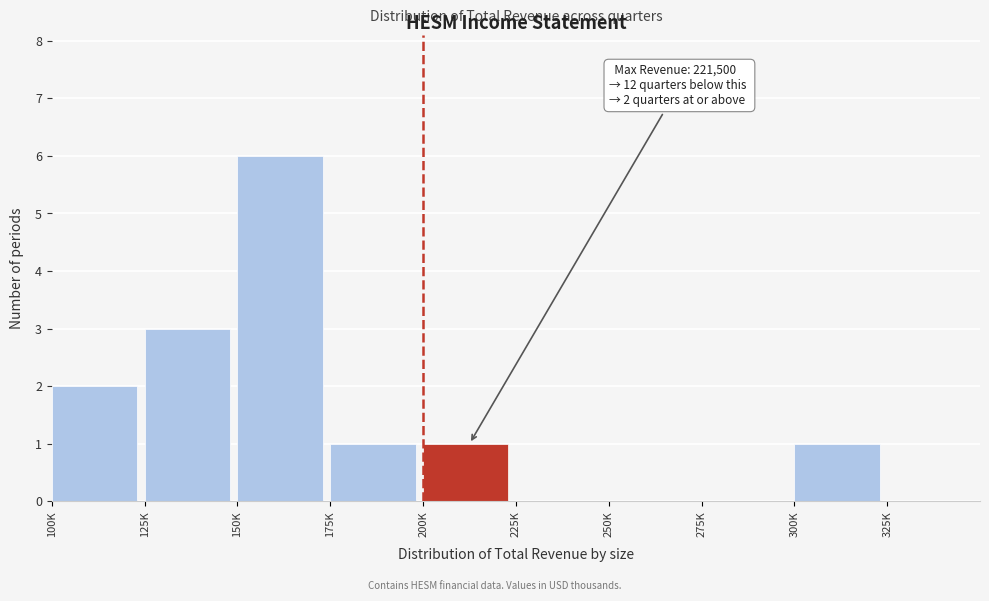

Reading left to right, extract all data points from this chart.

100K=2	125K=3	150K=6	175K=1	200K=1	225K=0	250K=0	275K=0	300K=1	325K=0